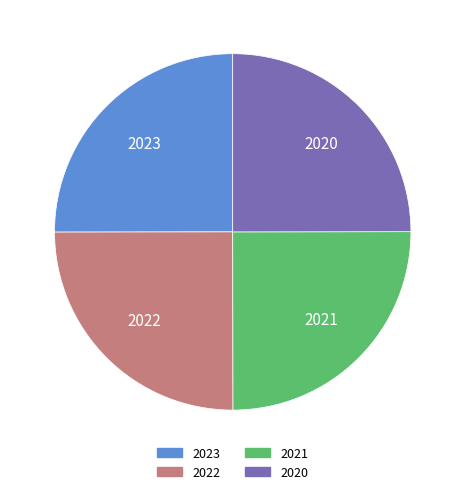

What is the ratio of the value at 2021 to the value at 2023?

1.0